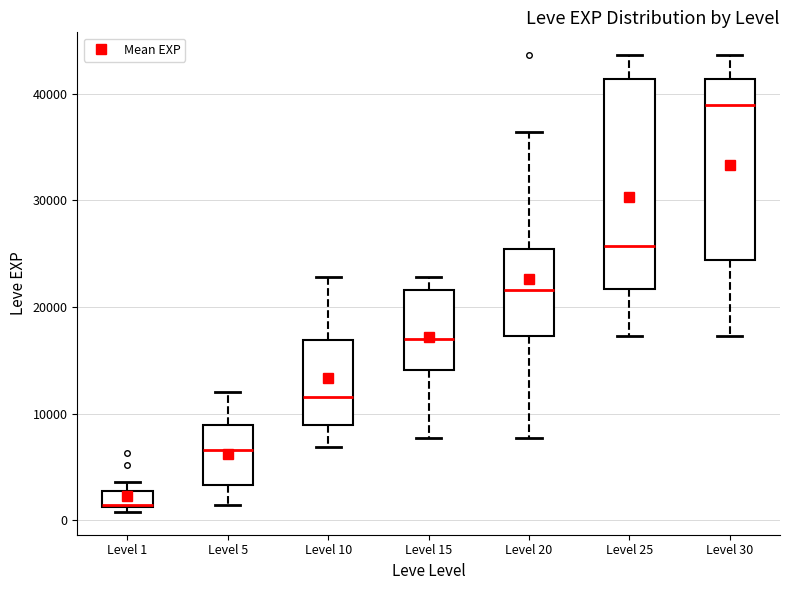

Reading left to right, transcribe this box plot: for each box, give where its median line is, the range the box spans, and where its two whiskers end, as read against the y-axis. The values are not printed on the chart, so give them approximately, as read against the axis.

Level 1: median 1000 (drawn on the box's lower edge), box 1000 to 3000, whiskers 1000 (just below the box's lower edge) to 4000
Level 5: median 7000, box 3000 to 9000, whiskers 1000 to 12000
Level 10: median 12000, box 9000 to 17000, whiskers 7000 to 23000
Level 15: median 17000, box 14000 to 22000, whiskers 8000 to 23000
Level 20: median 22000, box 17000 to 25000, whiskers 8000 to 36000
Level 25: median 26000, box 22000 to 41000, whiskers 17000 to 44000
Level 30: median 39000, box 24000 to 41000, whiskers 17000 to 44000